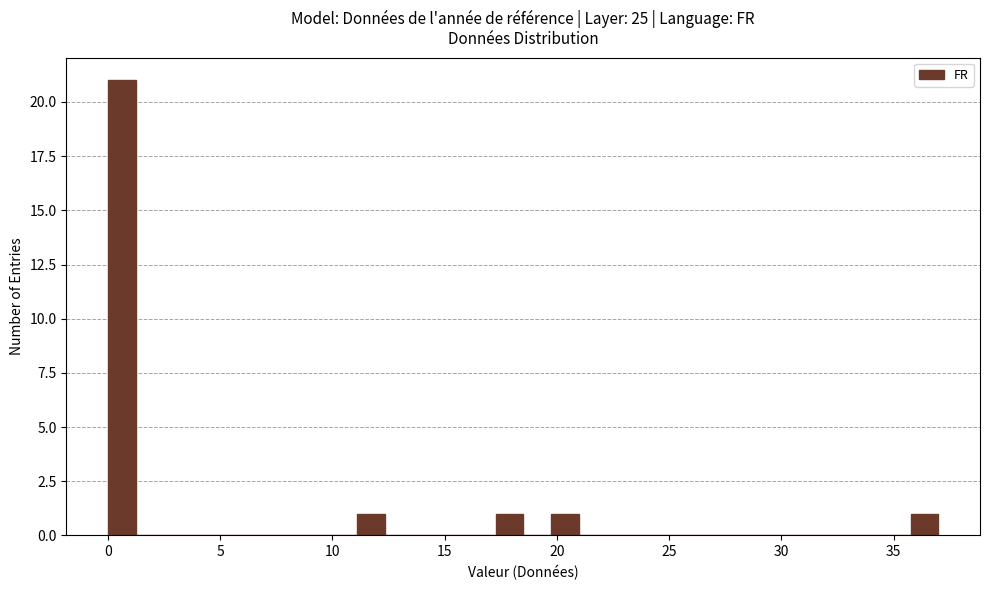

Read against the x-axis, roughly where is the centre of the tallest bar?

0.5